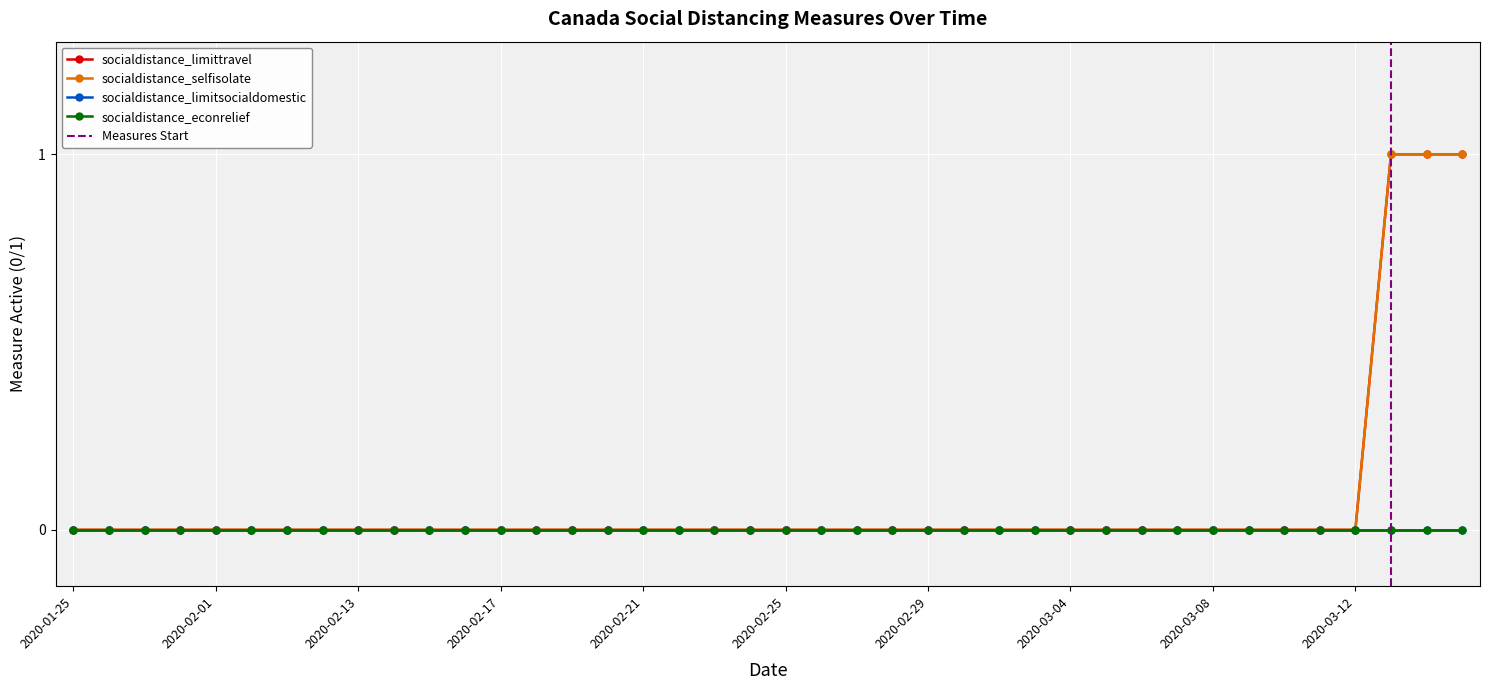

At 2020-02-21, list the series in order from largest to smallest.

socialdistance_limittravel, socialdistance_selfisolate